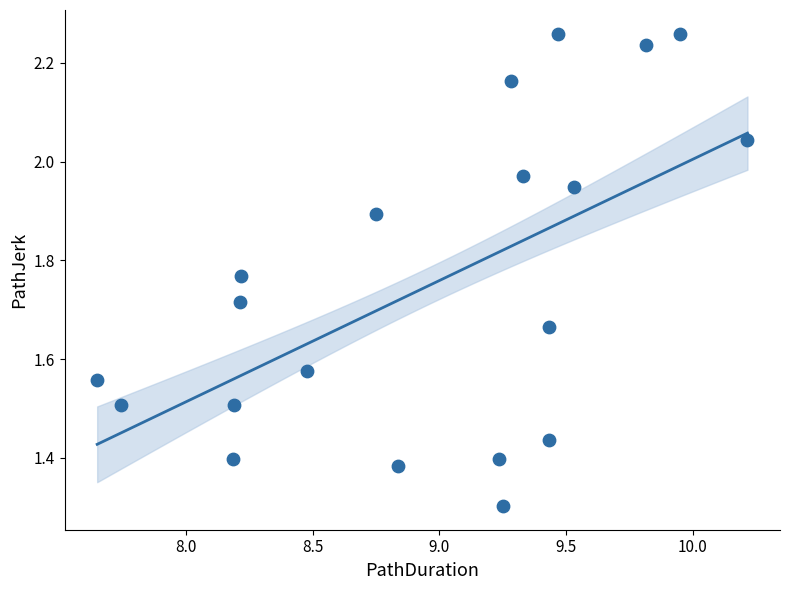

What Y value in the scatter plot is closest to 1?

1.3